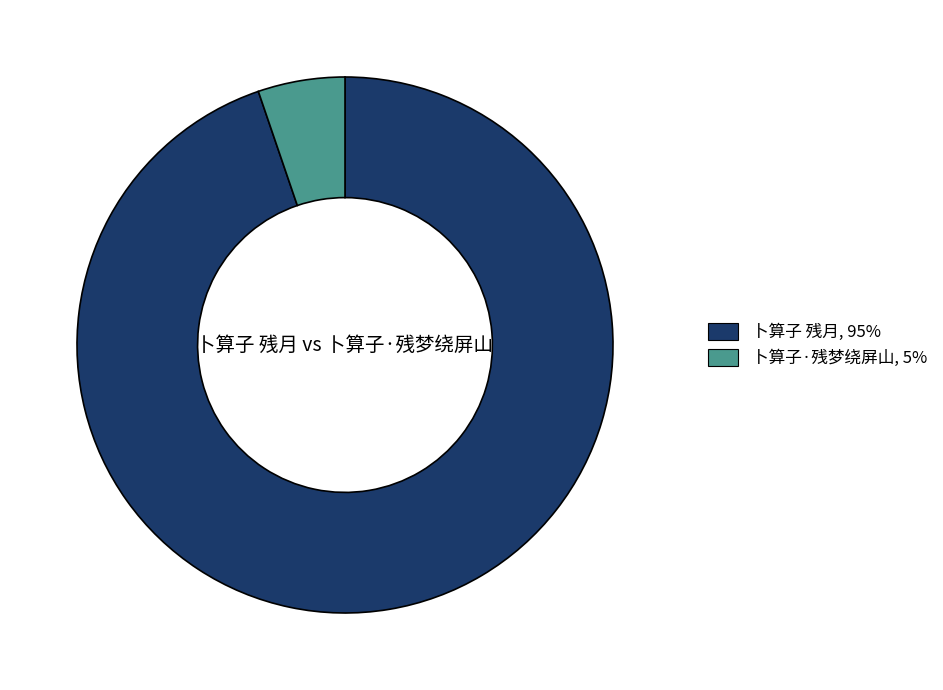

Is there a majority slice in this chart?

Yes